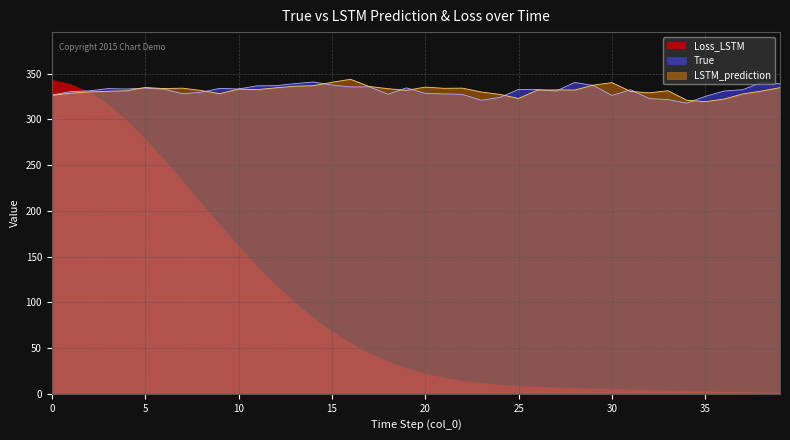

Is it true that True equals 118.0 at 35?

False